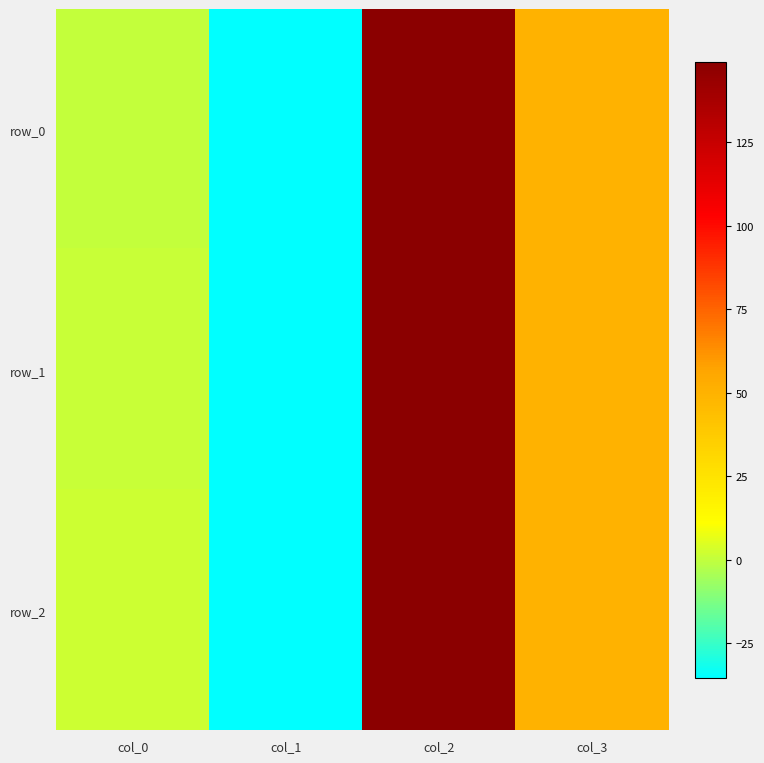

Reading right to left, transcribe all the data shown in this chart.

row_0: col_3=50.0	col_2=149.2	col_1=-35.4	col_0=0.0
row_1: col_3=50.0	col_2=149.2	col_1=-35.4	col_0=1.0
row_2: col_3=50.0	col_2=149.2	col_1=-35.4	col_0=2.0